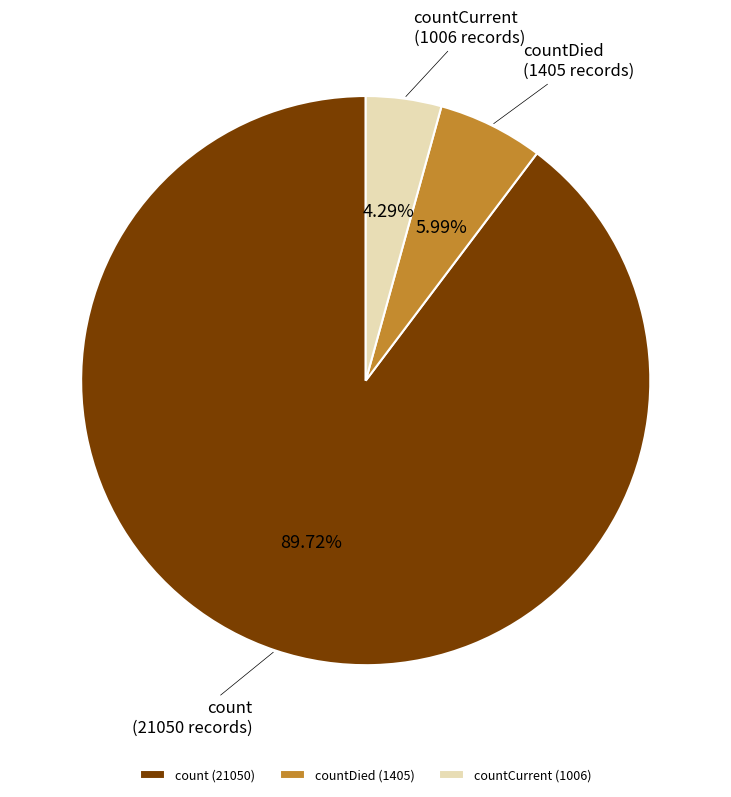

What is the total percentage of countCurrent and countDied?

10.3%